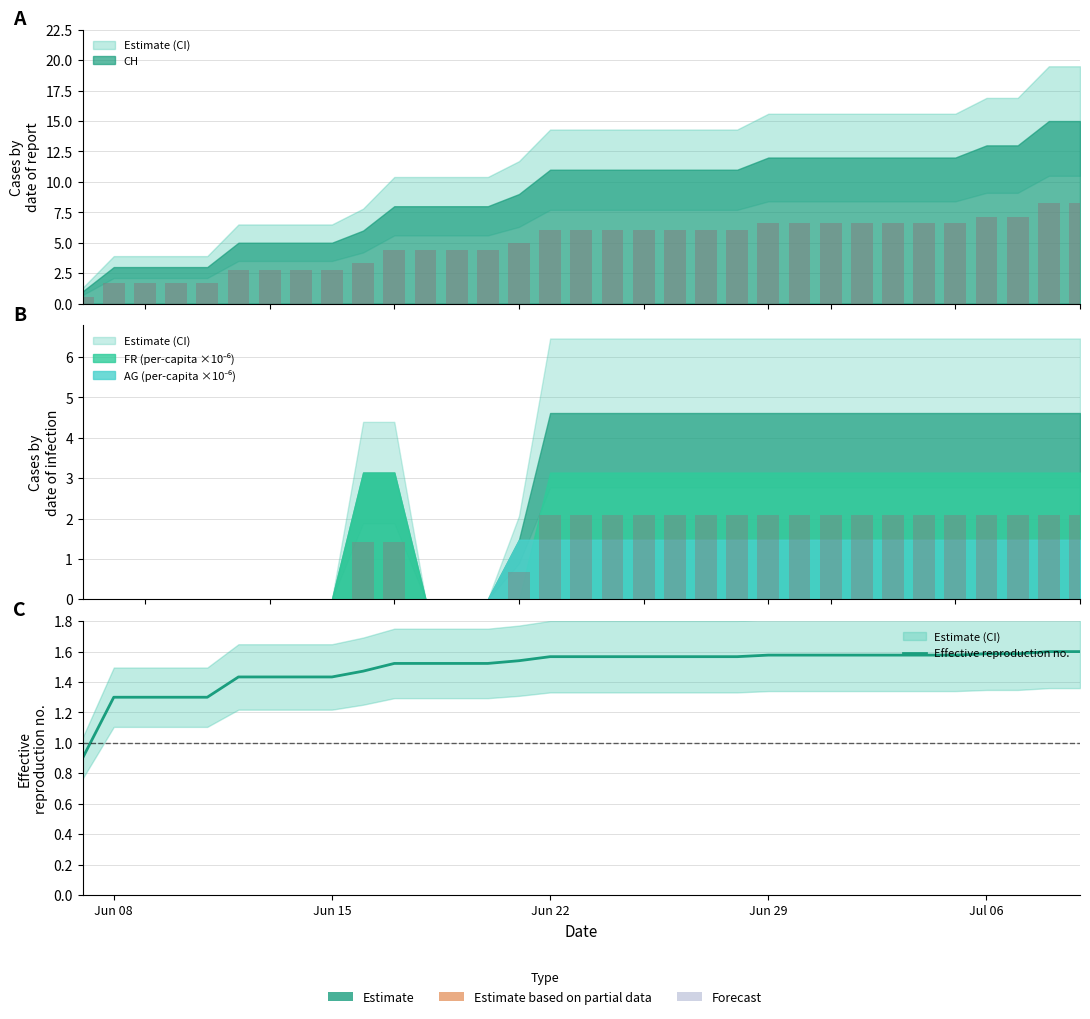

Are the bars grouped side by side (vs. stacked)?

No